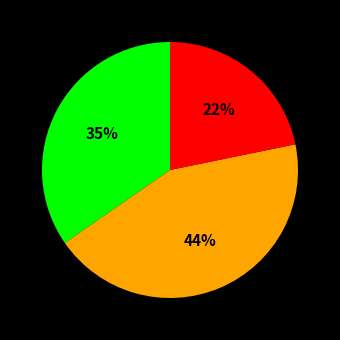

To the nearest percent, what is the average slice percentage?

33%